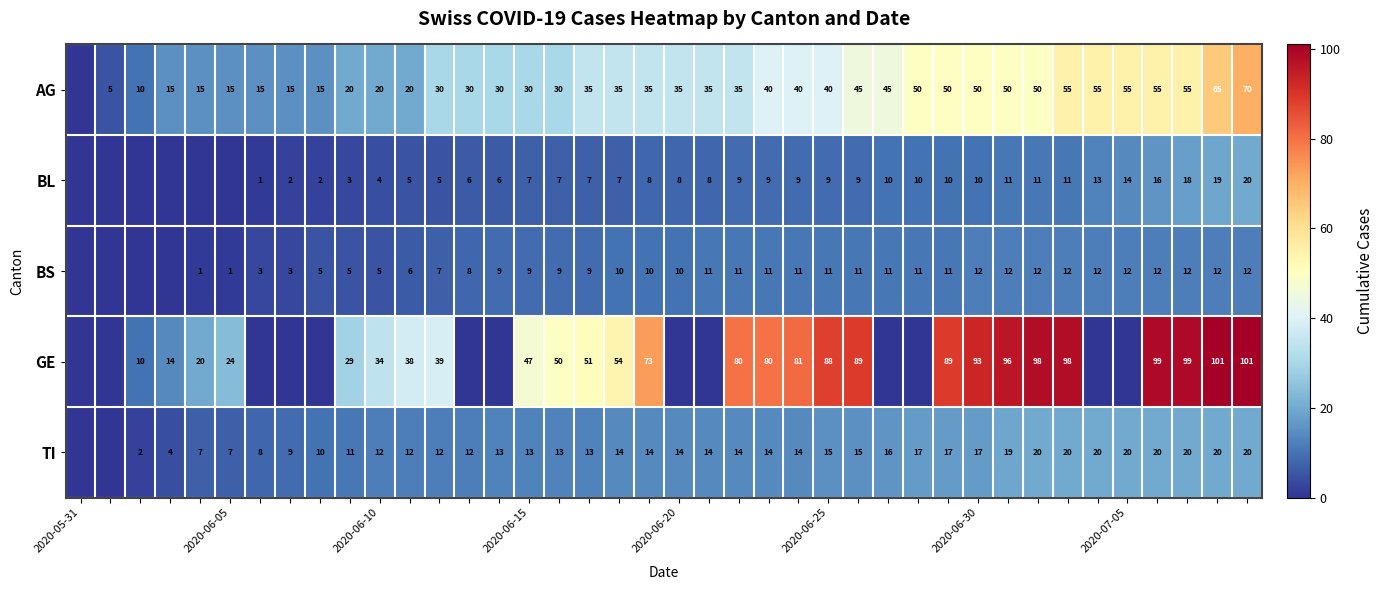

The value of BS at 2020-06-10 is 8. True or false?

False